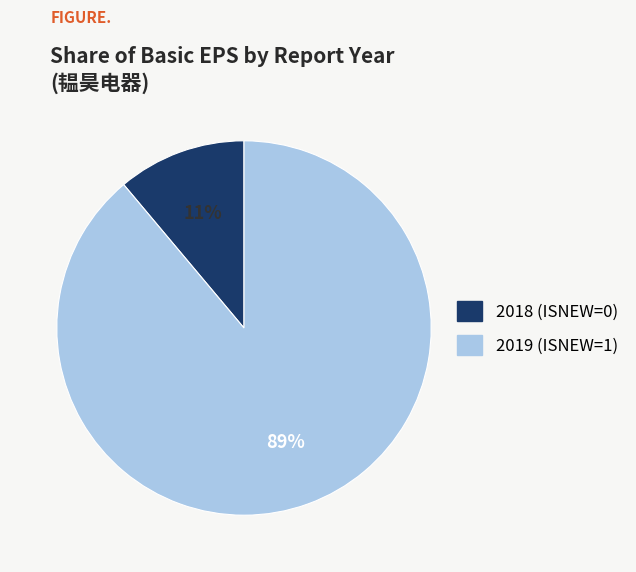

Is there a majority slice in this chart?

Yes